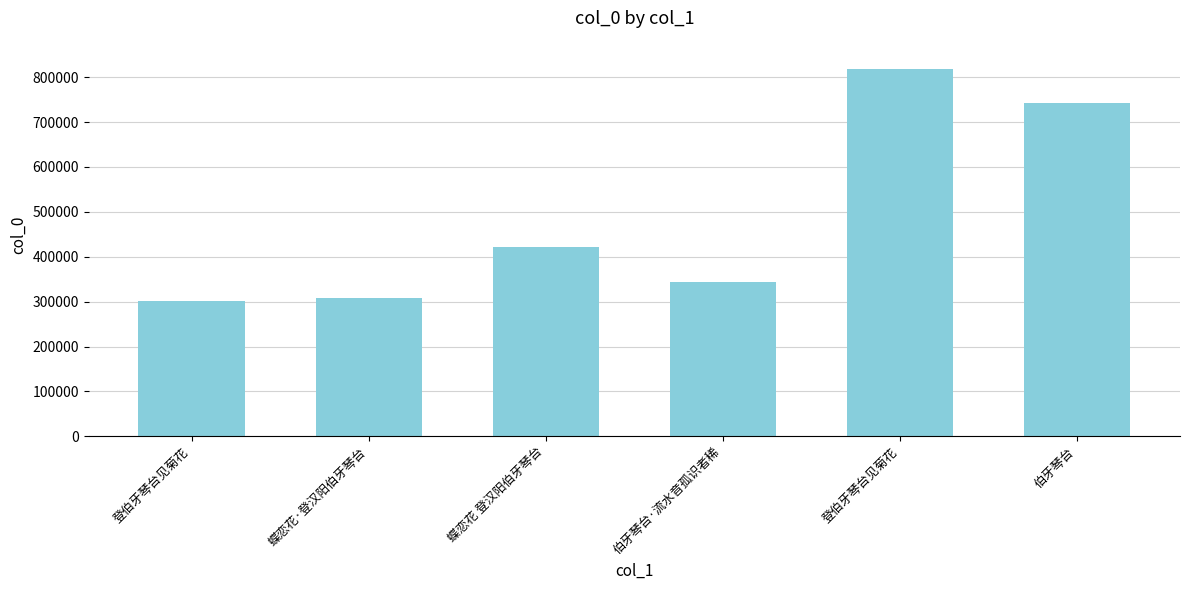

Read the value at 伯牙琴台, to the nearest 50.

741350